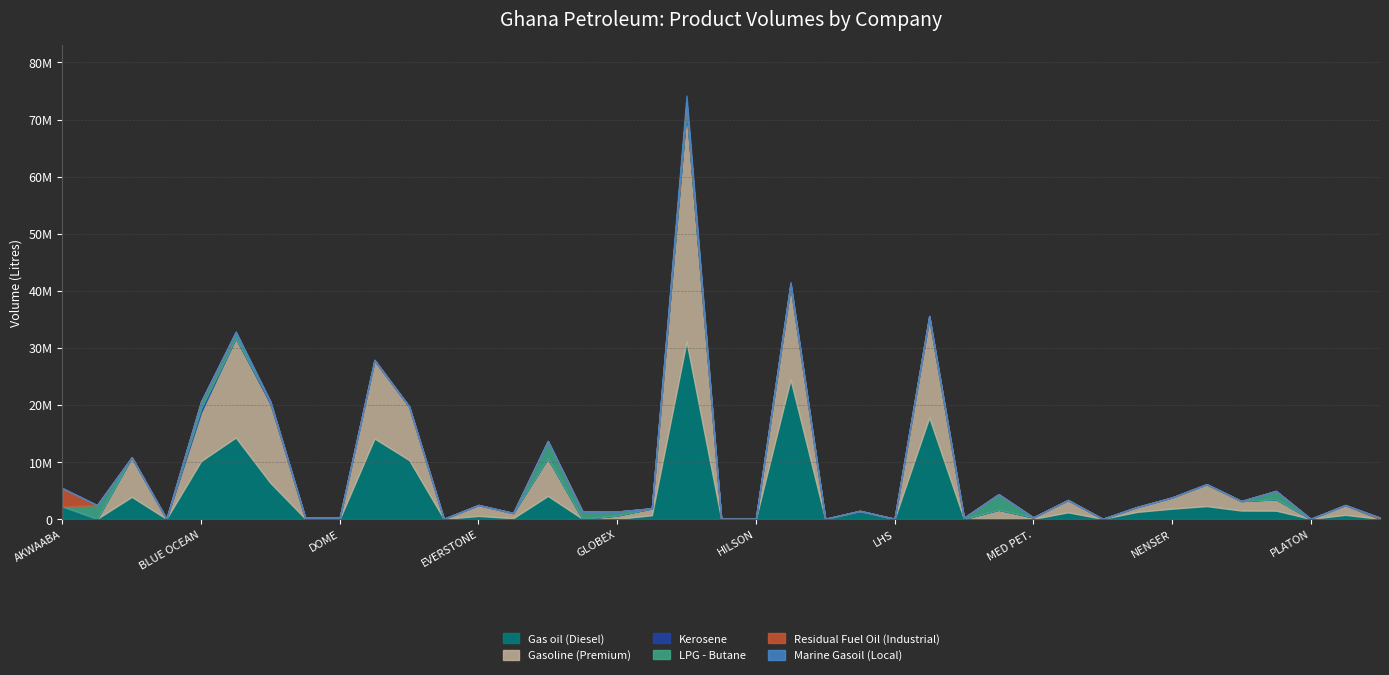

Which series has the widest spread of values?

Gasoline (Premium)